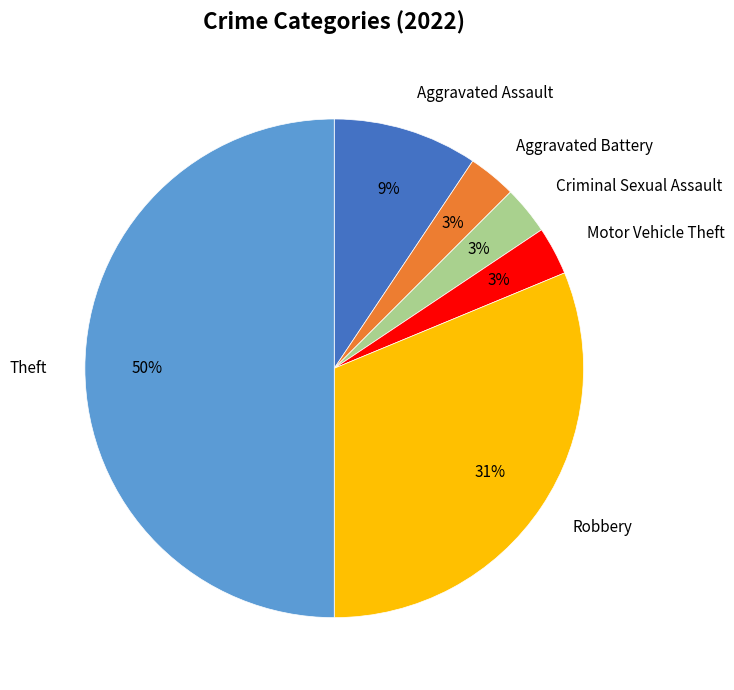

To the nearest percent, what is the average slice percentage?

17%